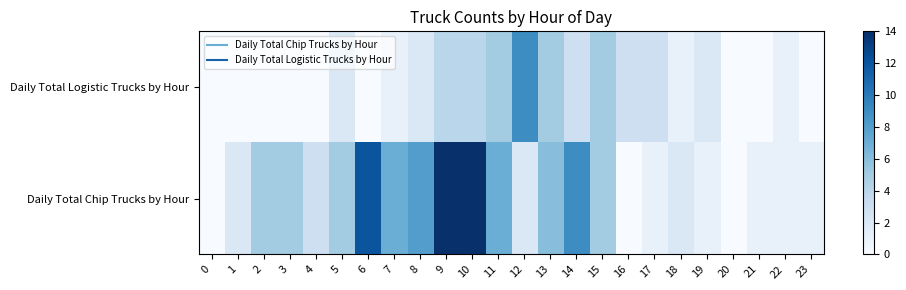

Reading left to right, what are all the values shown in this chart?

Daily Total Chip Trucks by Hour: 0=0	1=2	2=5	3=5	4=3	5=5	6=12	7=7	8=8	9=14	10=14	11=7	12=2	13=6	14=9	15=5	16=0	17=1	18=2	19=1	20=0	21=1	22=1	23=1
Daily Total Logistic Trucks by Hour: 0=0	1=0	2=0	3=0	4=0	5=2	6=0	7=1	8=2	9=4	10=4	11=5	12=9	13=5	14=3	15=5	16=3	17=3	18=1	19=2	20=0	21=0	22=1	23=0